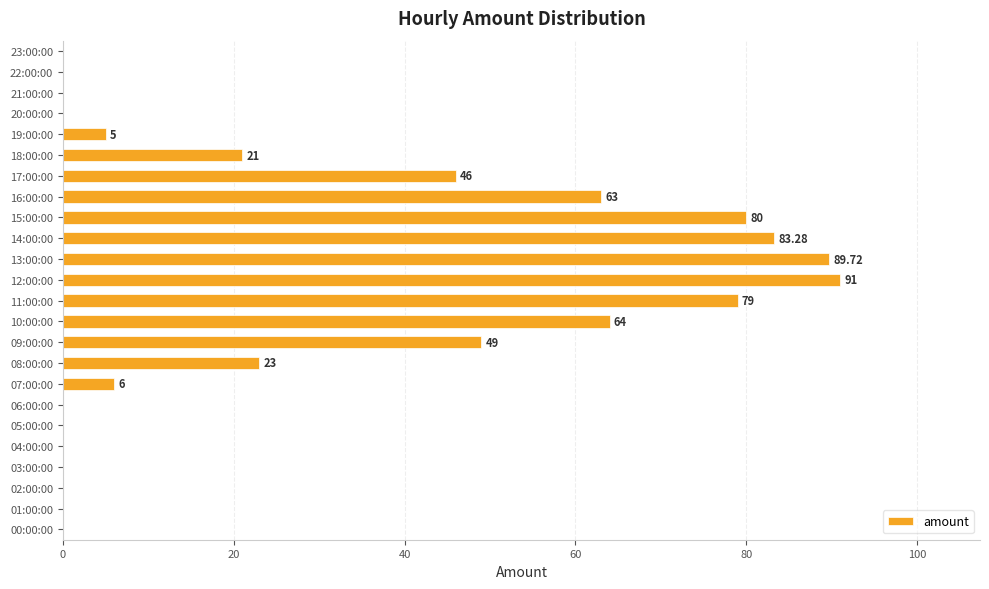

Which has a higher value, 08:00:00 or 07:00:00?

08:00:00